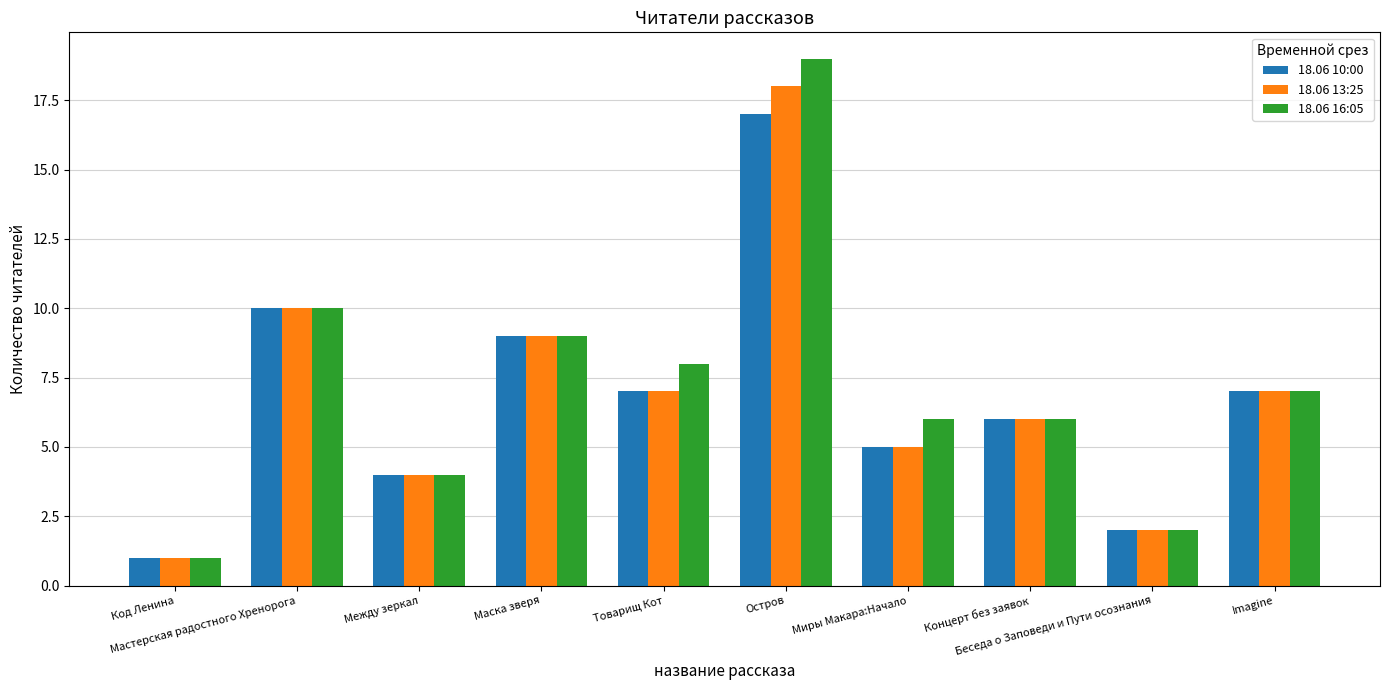

The value of 18.06 13:25 at Imagine is 4. True or false?

False